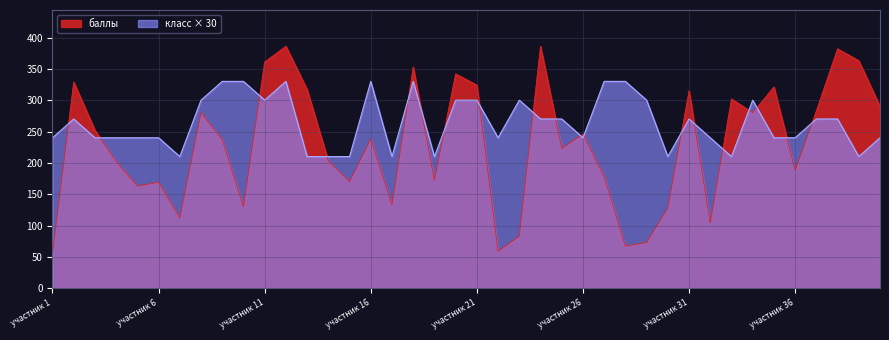

True or false: класс has a value of 330 at участник 9.

True